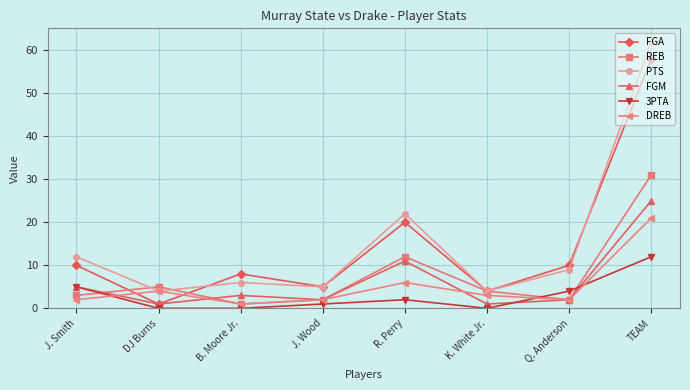

True or false: FGA has more than 1 interior local peaks.

True